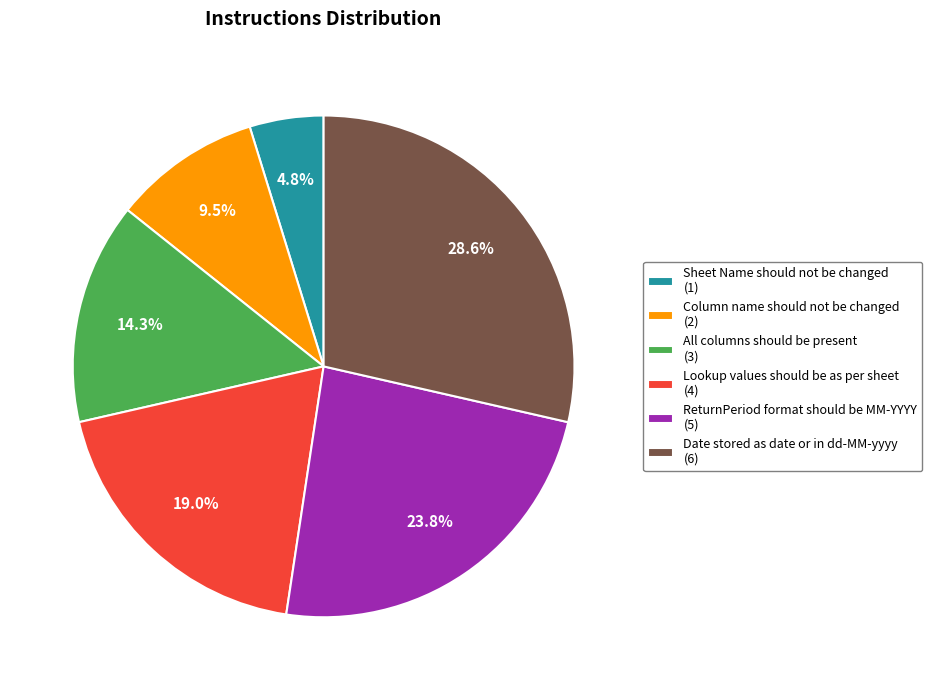

Rank the categories by value from lowest to highest.

Sheet Name should not be changed, Column name should not be changed, All columns should be present, Lookup values should be as per sheet, ReturnPeriod format should be MM-YYYY, Date stored as date or in dd-MM-yyyy